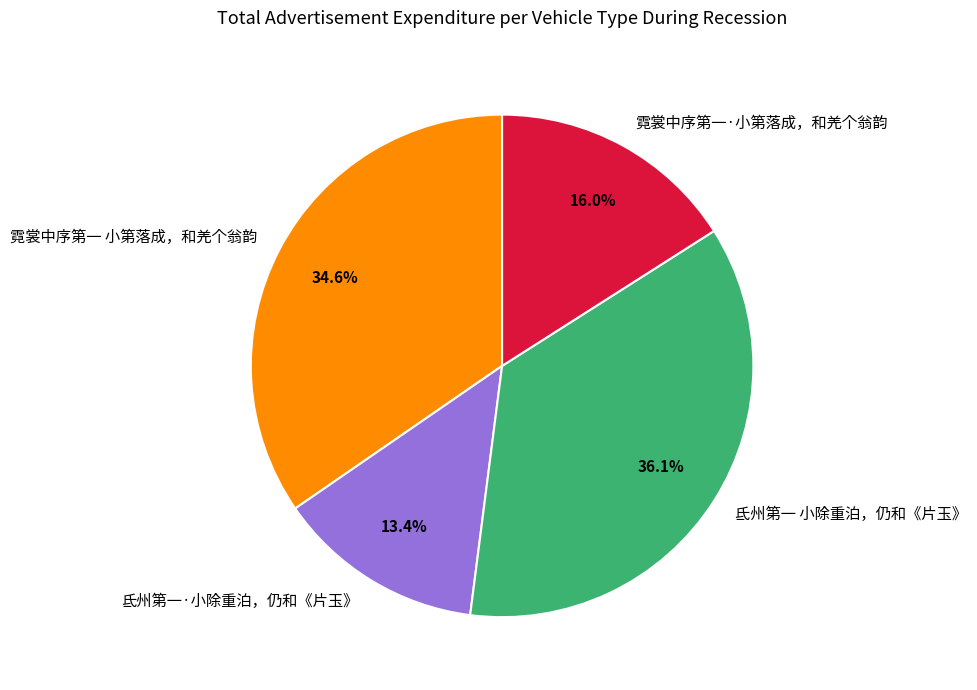

Count the number of slices in the pie.

4